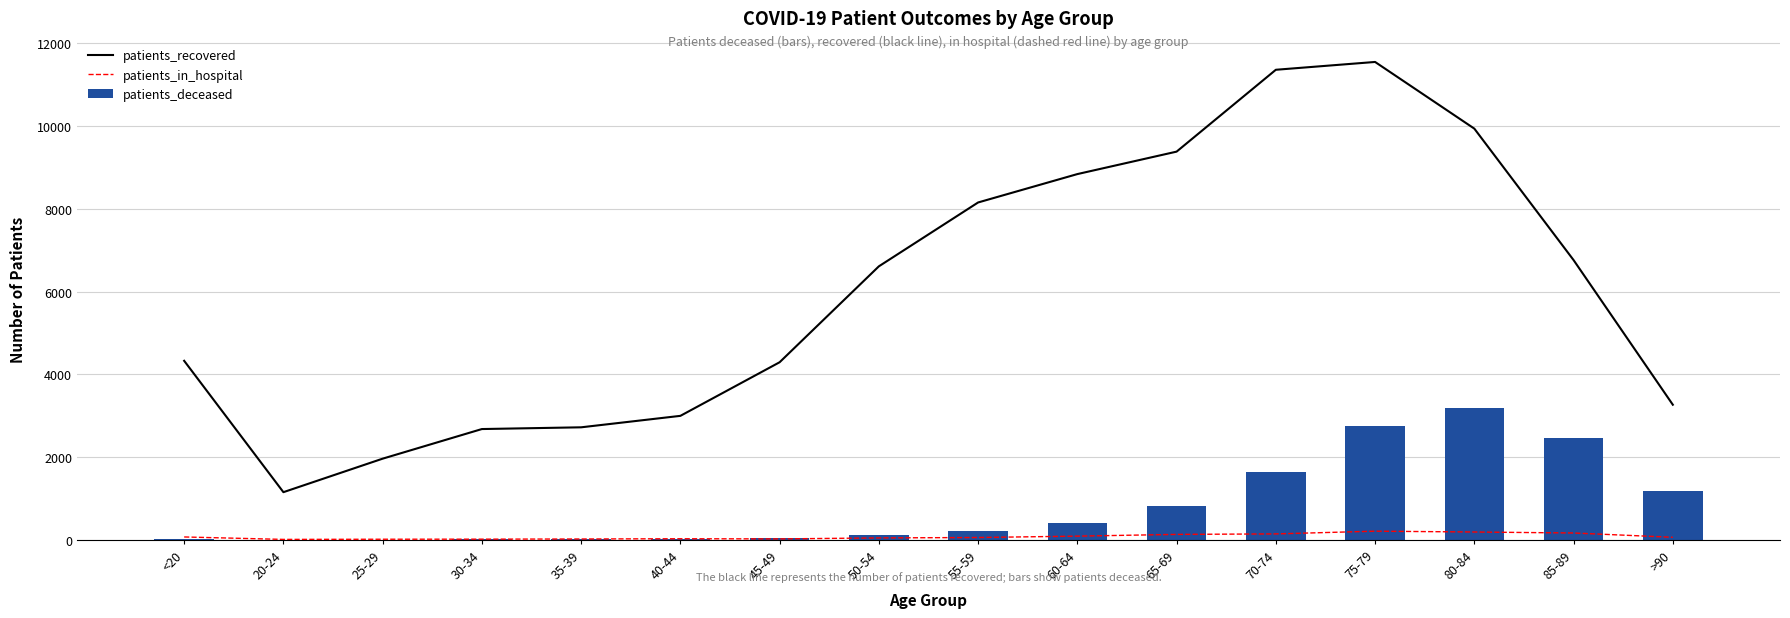

Which has a higher value, 25-29 or >90?

>90